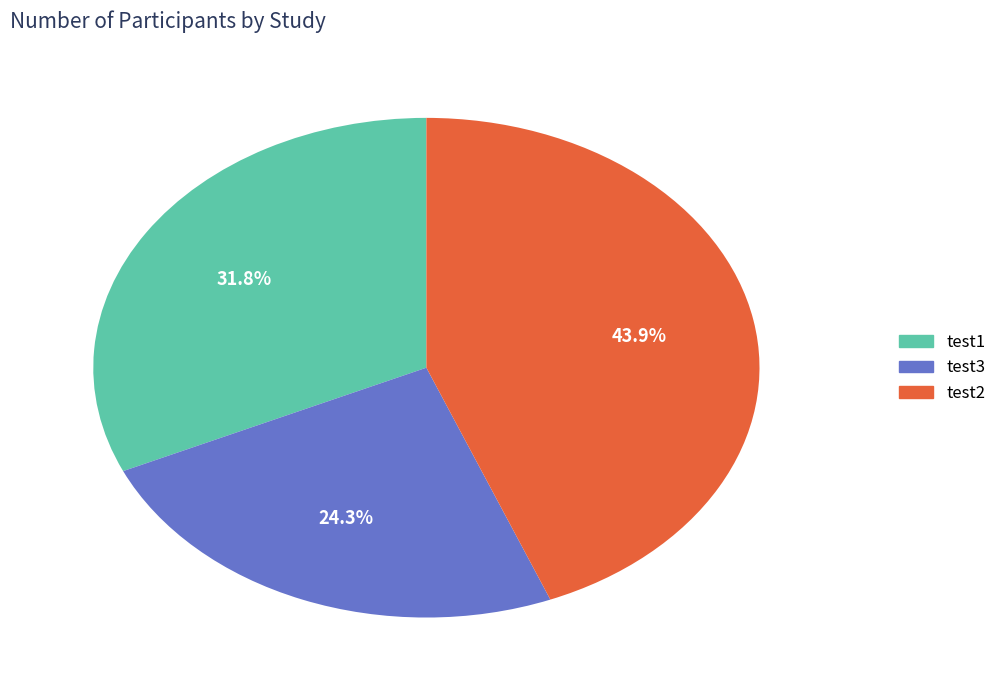

To the nearest percent, what portion does test1 represent?

32%